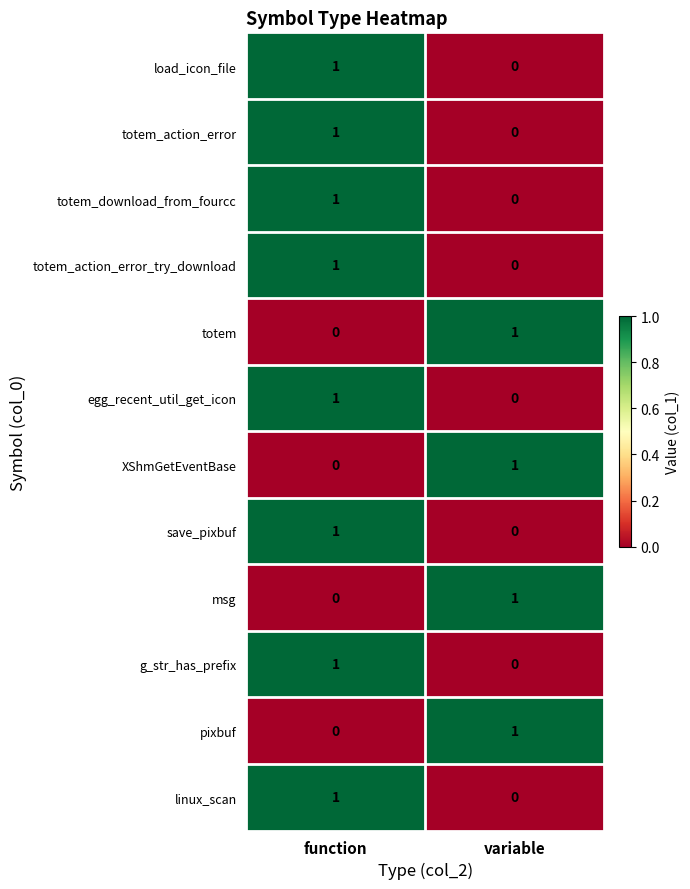

Reading left to right, extract all data points from this chart.

load_icon_file: function=1	variable=0
totem_action_error: function=1	variable=0
totem_download_from_fourcc: function=1	variable=0
totem_action_error_try_download: function=1	variable=0
totem: function=0	variable=1
egg_recent_util_get_icon: function=1	variable=0
XShmGetEventBase: function=0	variable=1
save_pixbuf: function=1	variable=0
msg: function=0	variable=1
g_str_has_prefix: function=1	variable=0
pixbuf: function=0	variable=1
linux_scan: function=1	variable=0